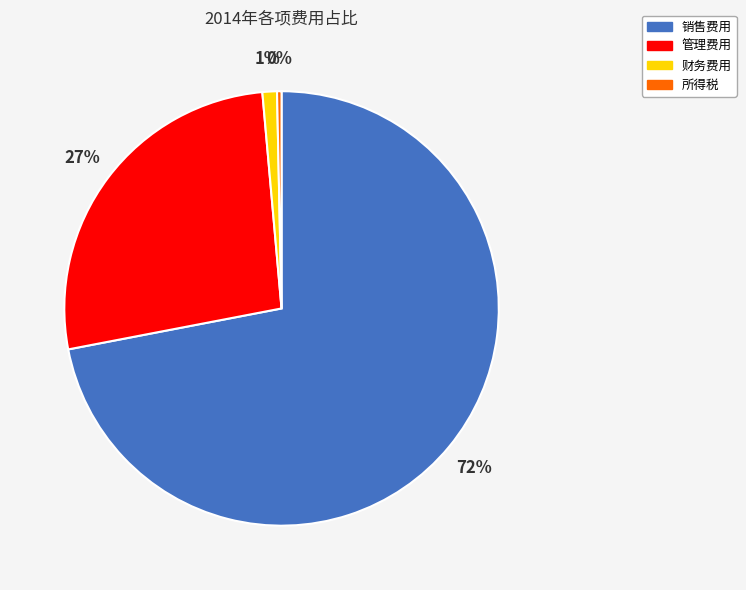

Combined, do 销售费用 and 财务费用 account for over 50%?

Yes